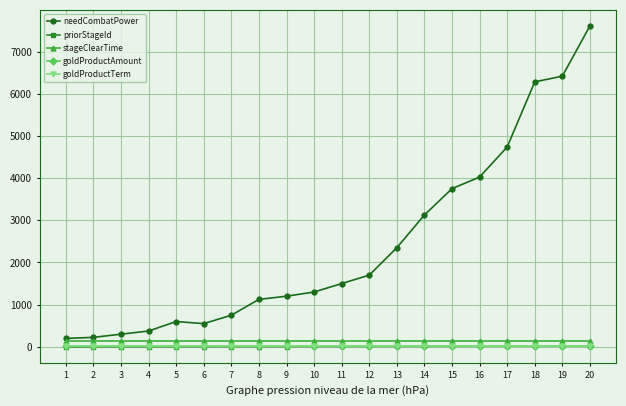

The goldProductTerm series shows 9 at 20. True or false?

False